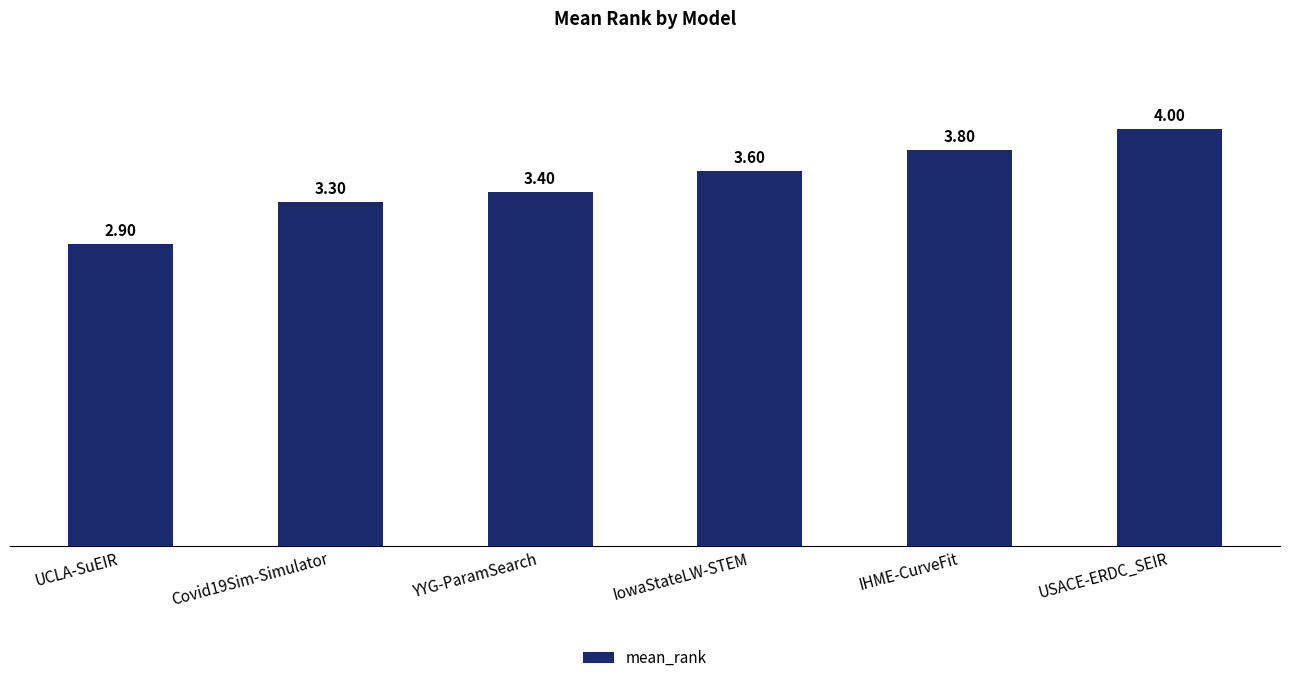

What is the label of the 2nd bar from the left?

Covid19Sim-Simulator